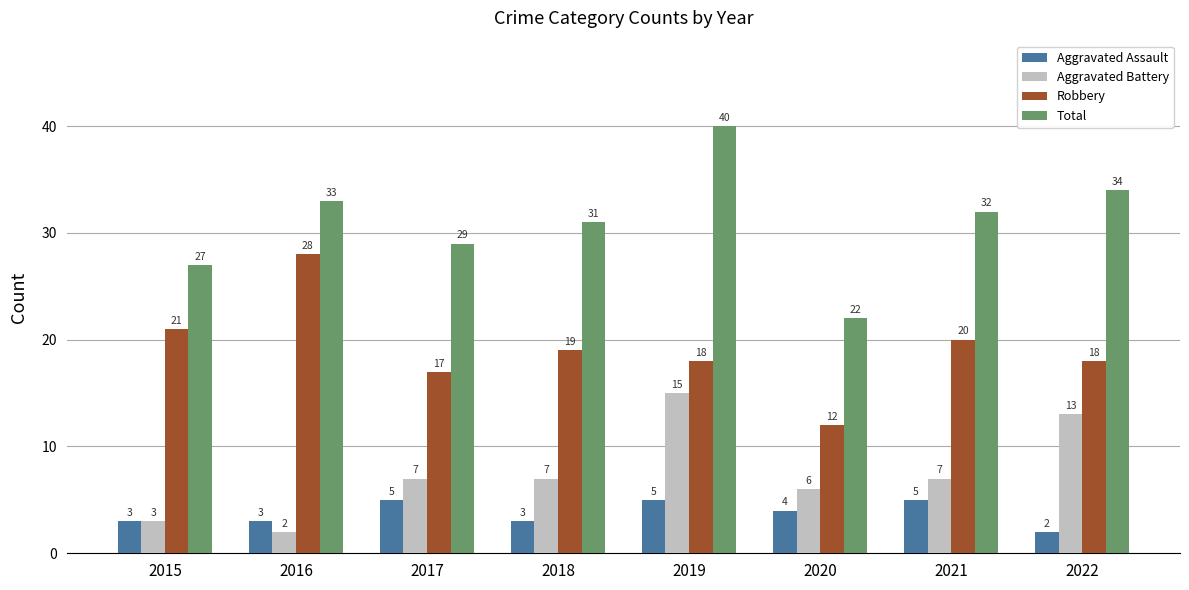

True or false: Robbery has a value of 28 at 2016.

True